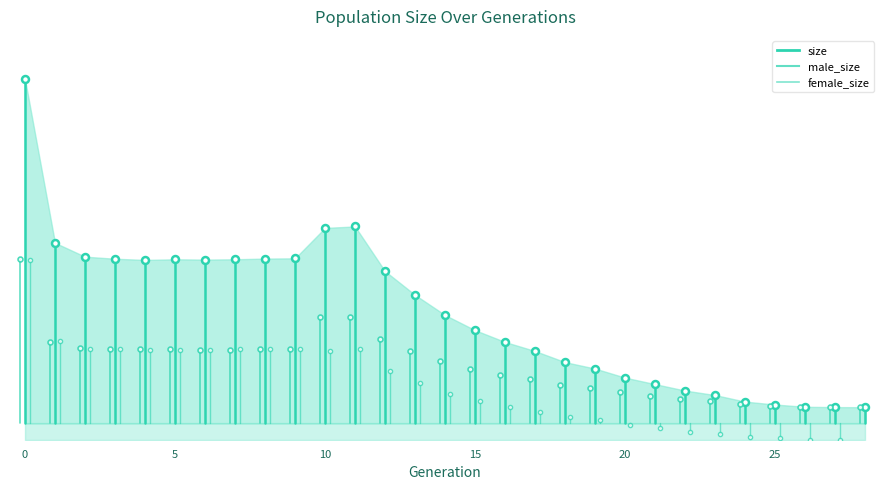

What value does the size series have at 20, to the nearest 10?

34380